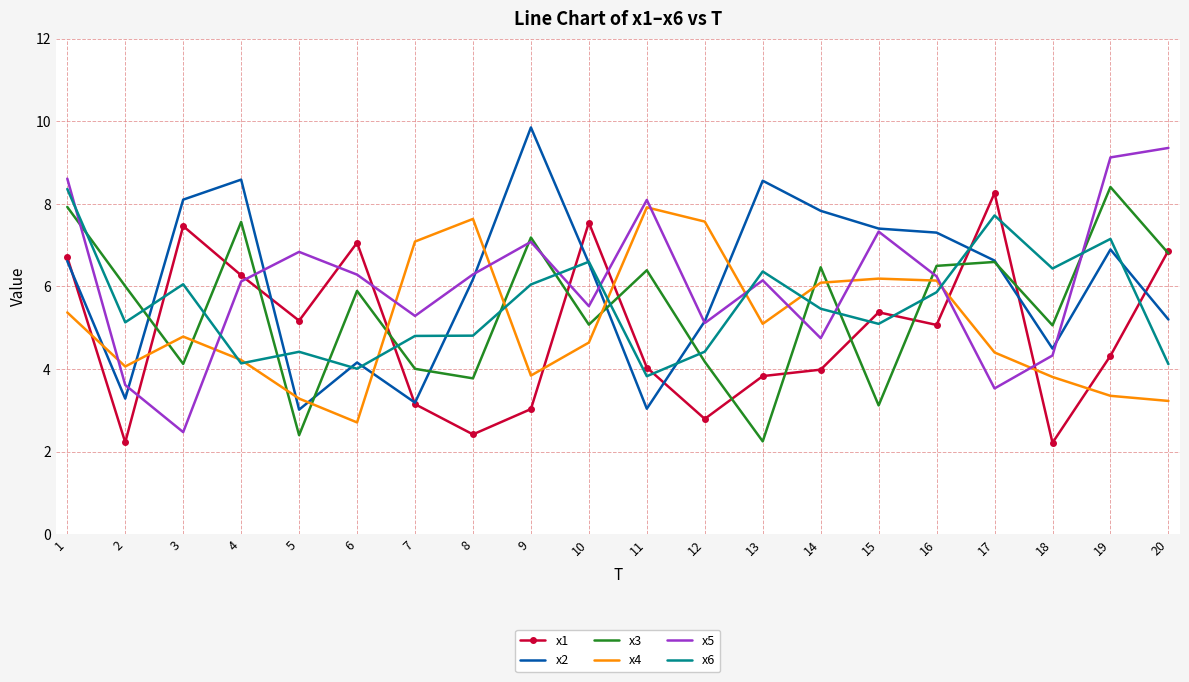

Is the value of x1 at 5 greater than the value of x5 at 2?

Yes